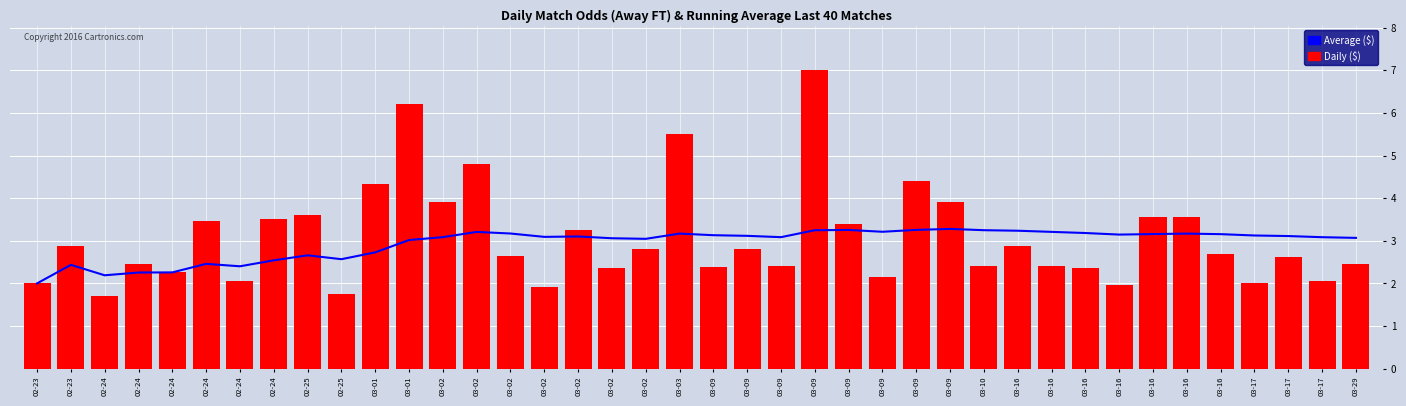

What is the approximate value of Daily ($) at 03-09?

2.8